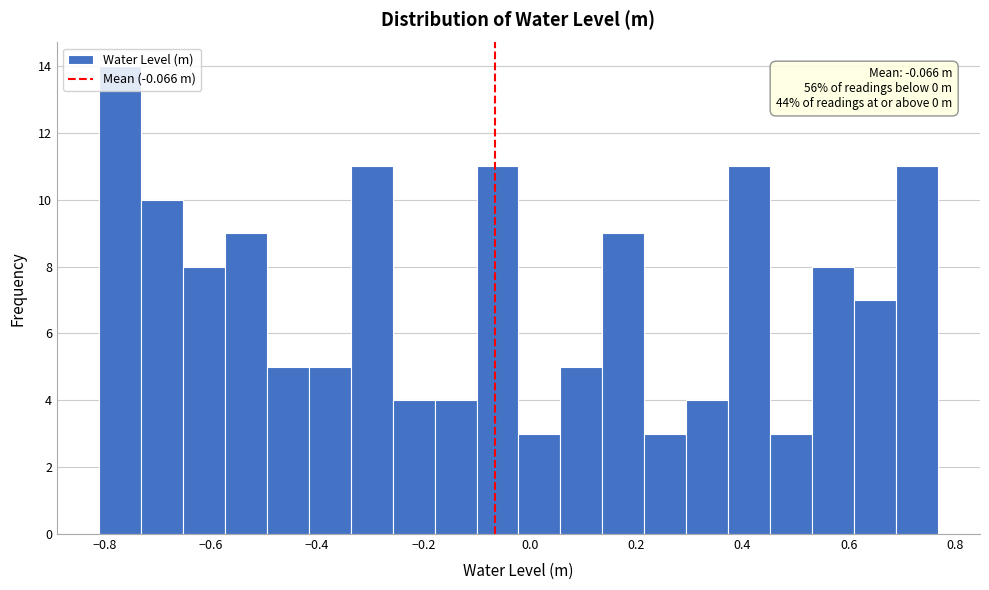

Around what value on the x-axis is the tallest bar? Give the approximate position of its centre, as read against the axis.

-0.78